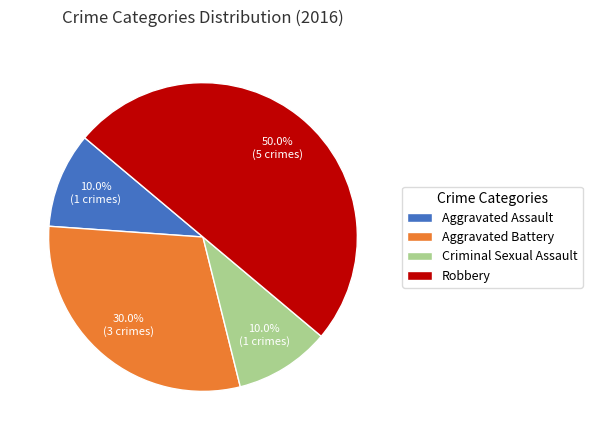

What portion of the pie excludes Aggravated Battery?

70.0%